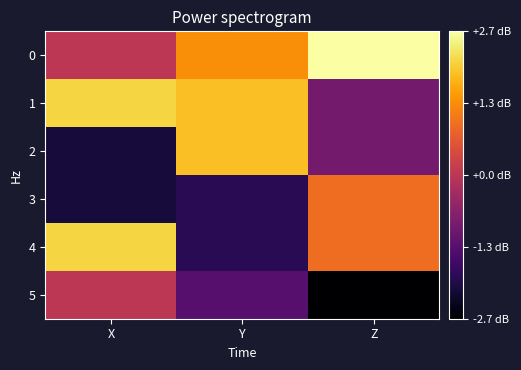

At how many categories does at least one series exceed 1?

3